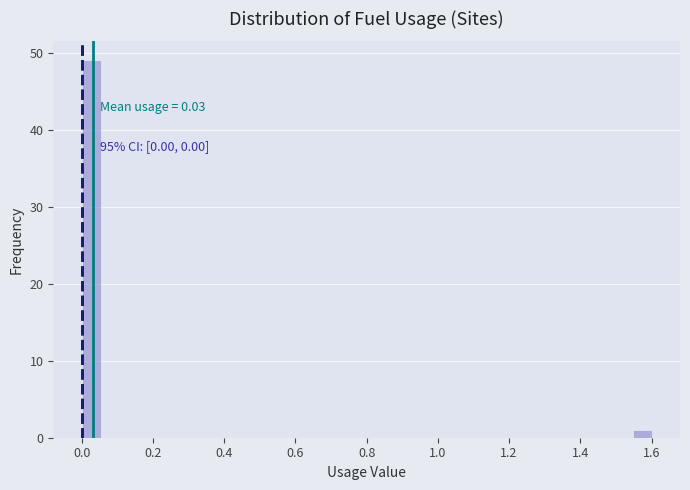

Around what value on the x-axis is the tallest bar? Give the approximate position of its centre, as read against the axis.

0.02